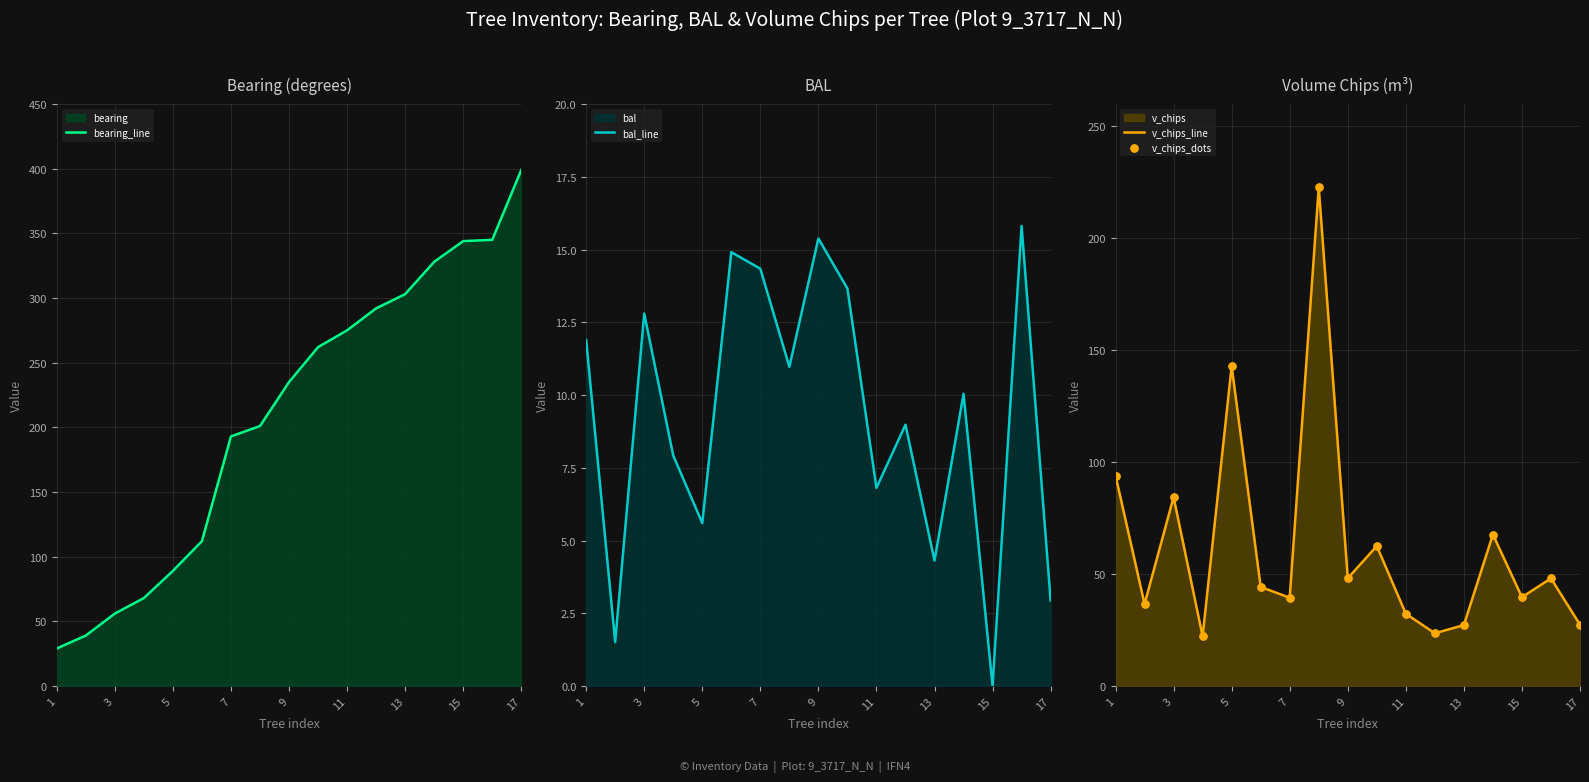

What is the maximum value for bearing_line?

399